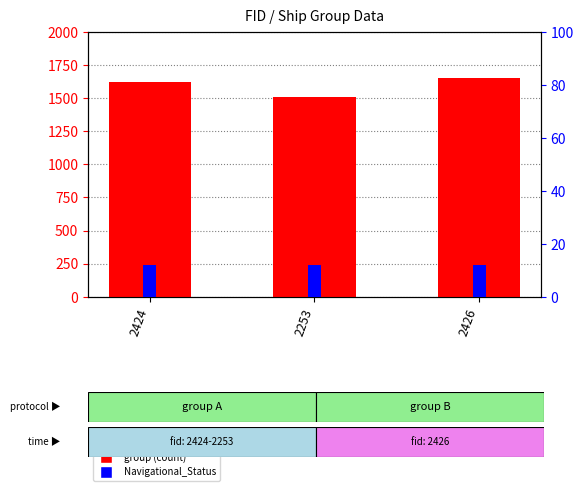

What is the label of the 3rd bar from the left?

2426